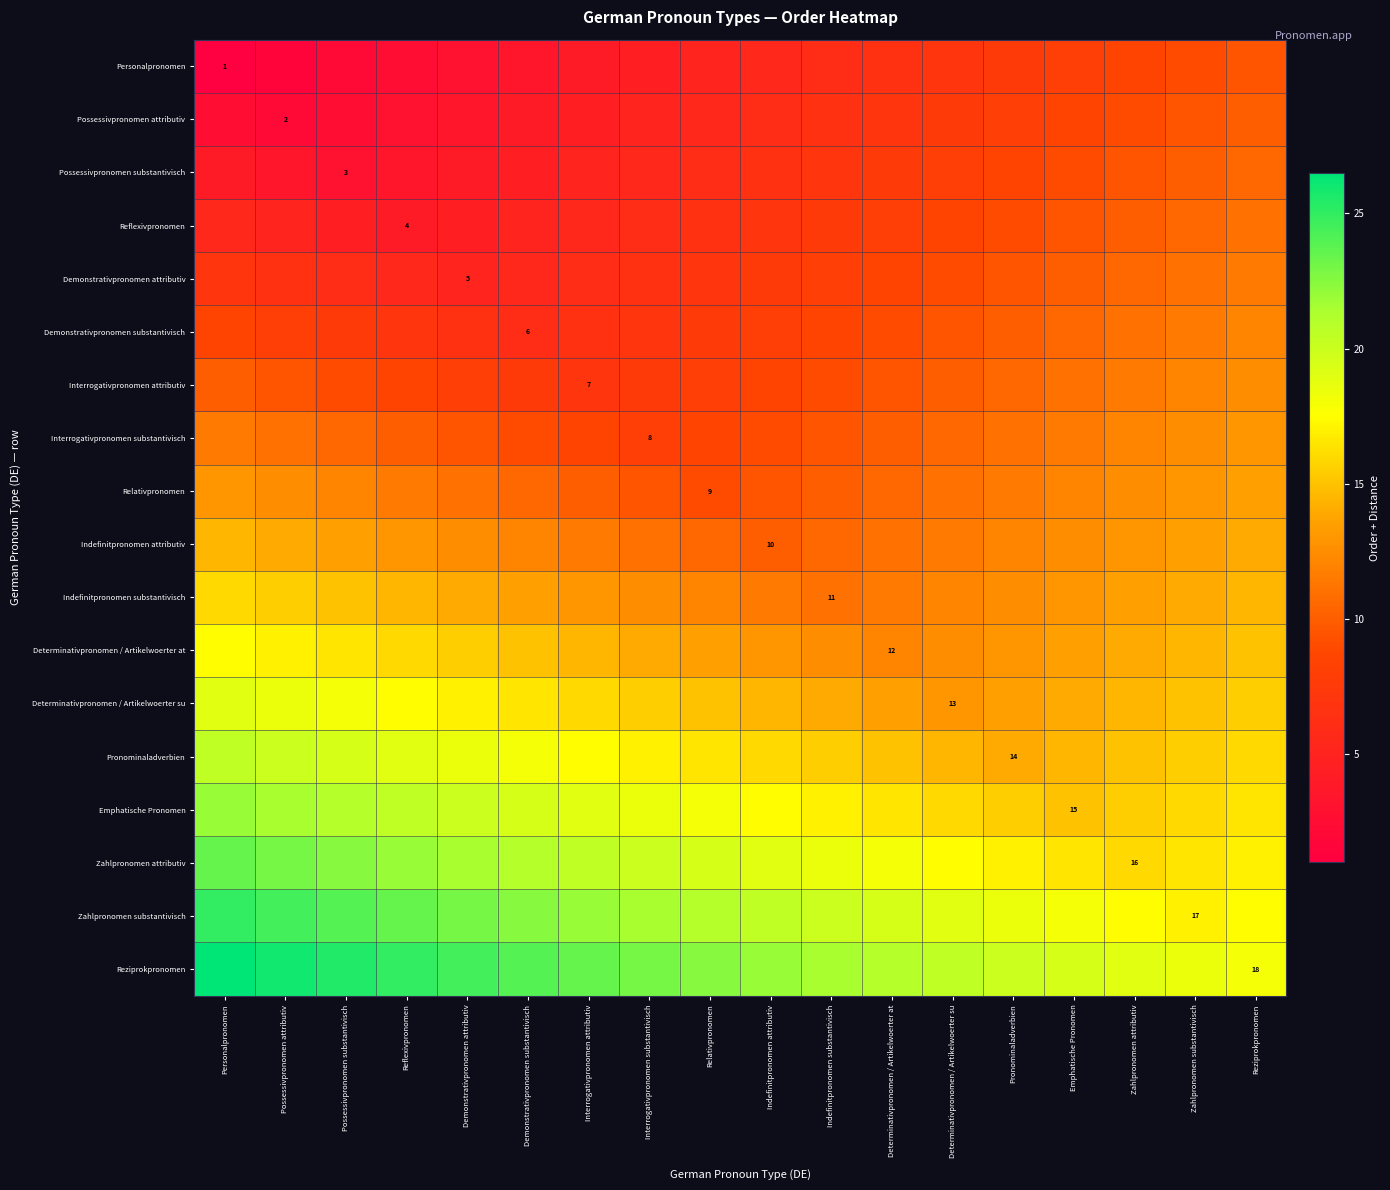

True or false: Indefinitpronomen attributiv has a value of 10.0 at Indefinitpronomen attributiv.

True